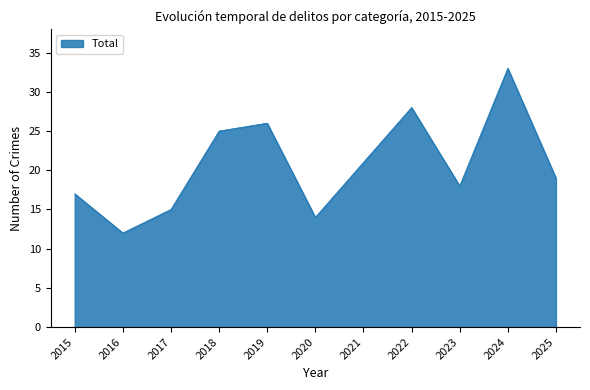

The value at 2023 is 30. True or false?

False